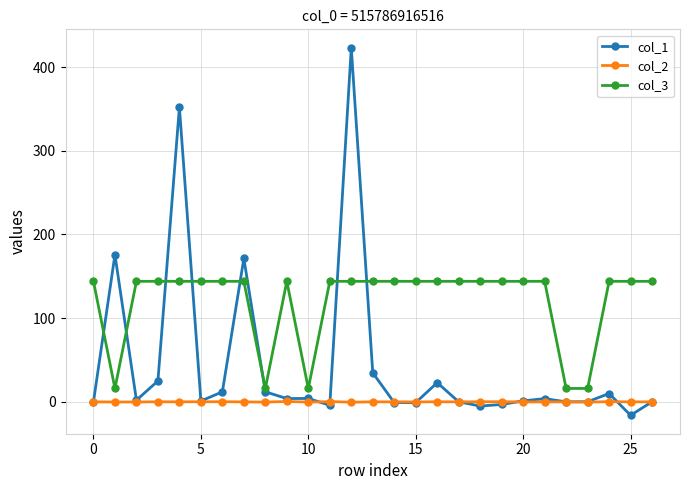

How many data points does each series have?

27